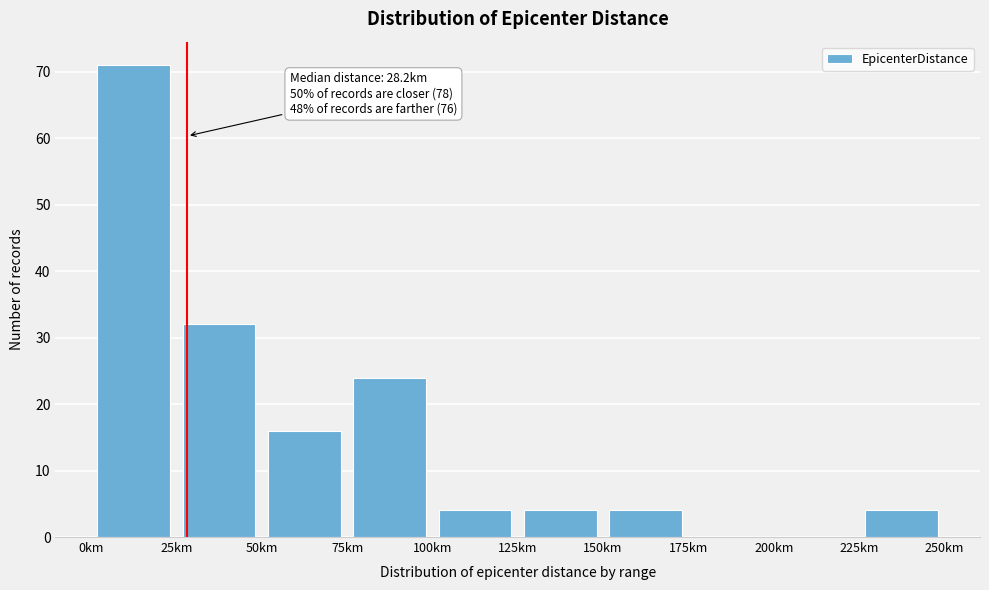

Over which range of the x-axis is the bar tallest?

0 to 25